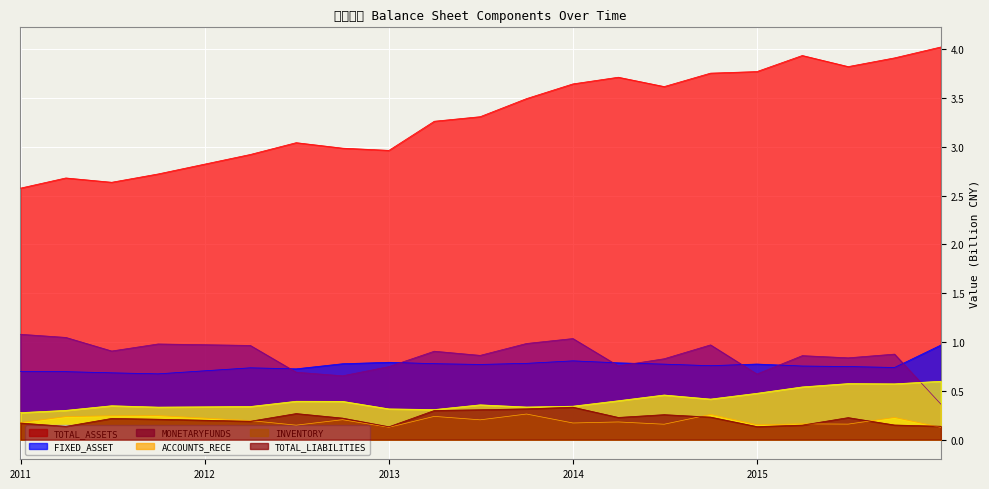

How many lines are shown in the chart?

6